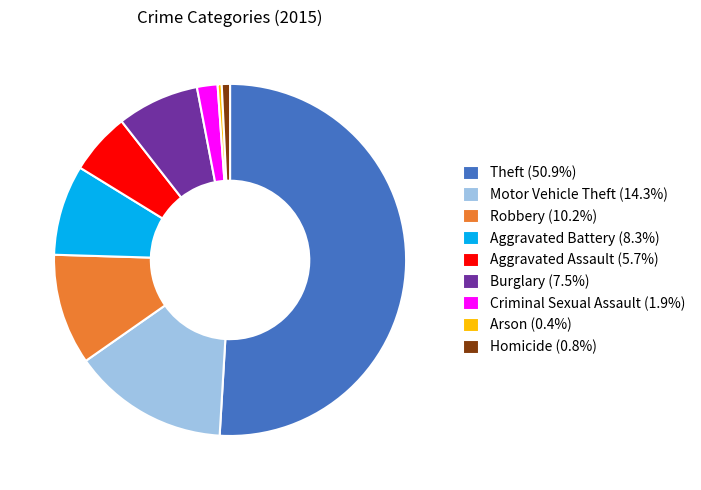

How many slices are in this pie chart?

9